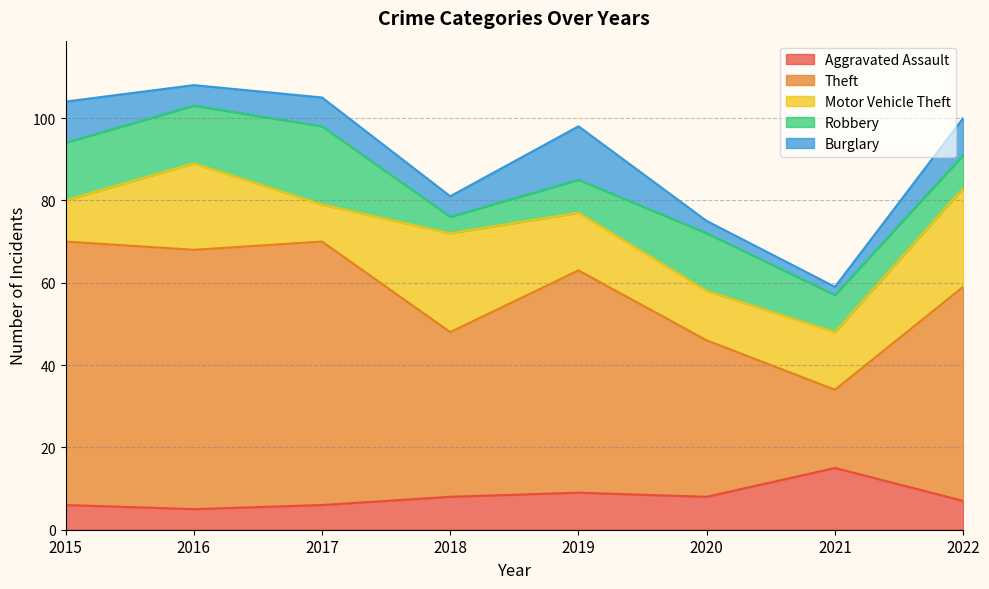

How many series are shown in this chart?

5